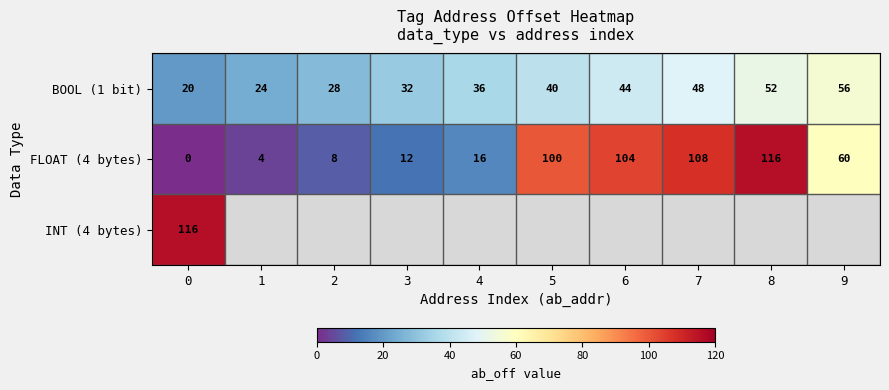

Which series has the largest total across all categories?

FLOAT (4 bytes)